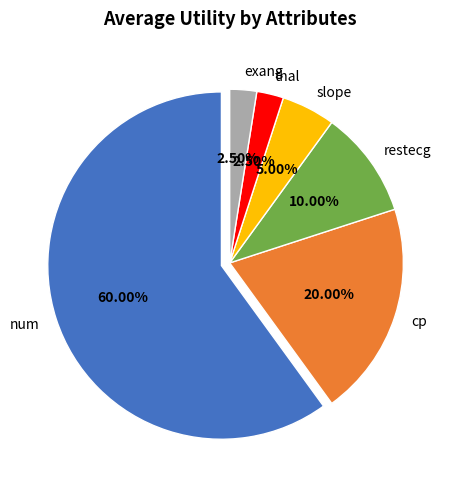

Is there a majority slice in this chart?

Yes